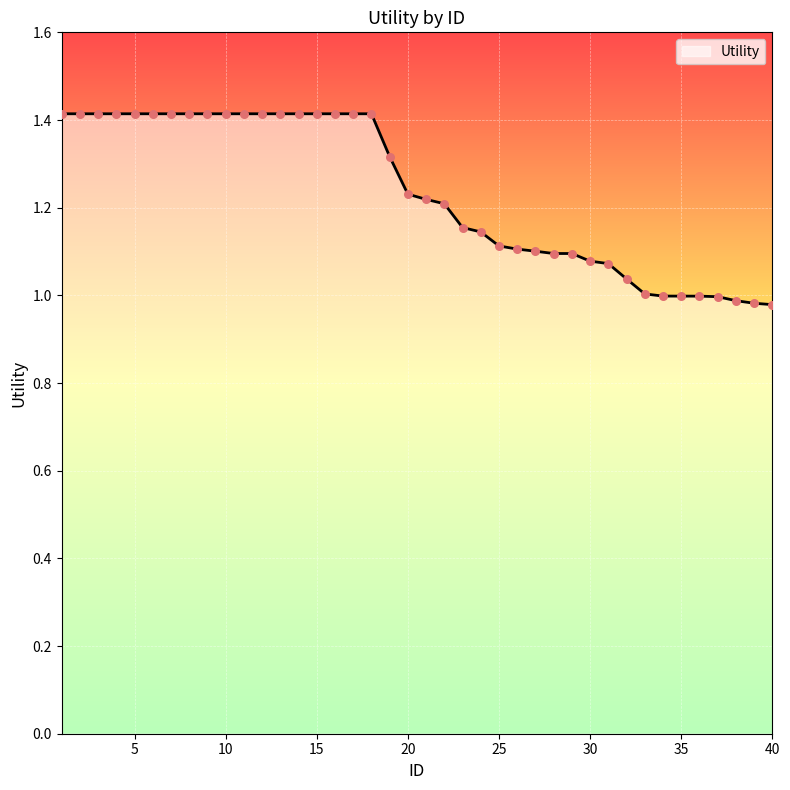

How many lines are shown in the chart?

1